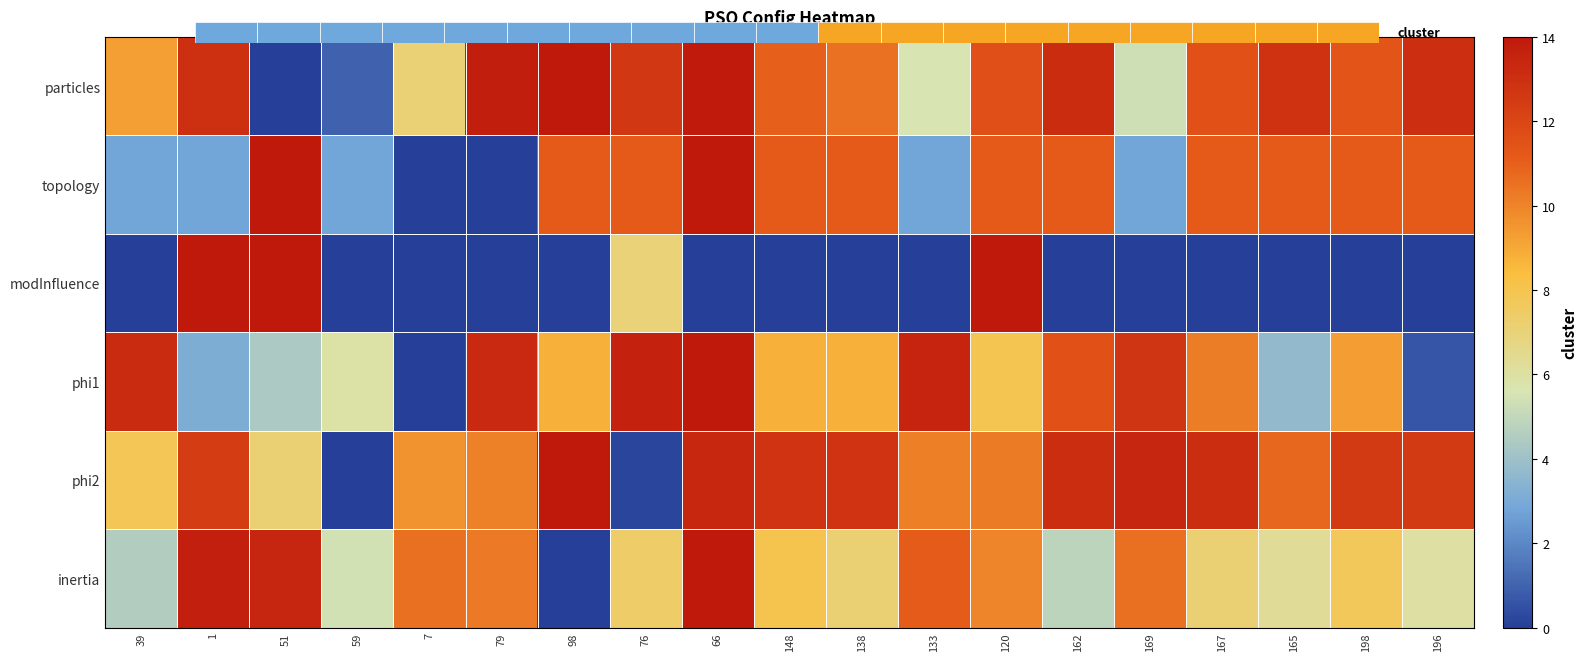

What is the difference between the highest and lowest values at 66?

14.0